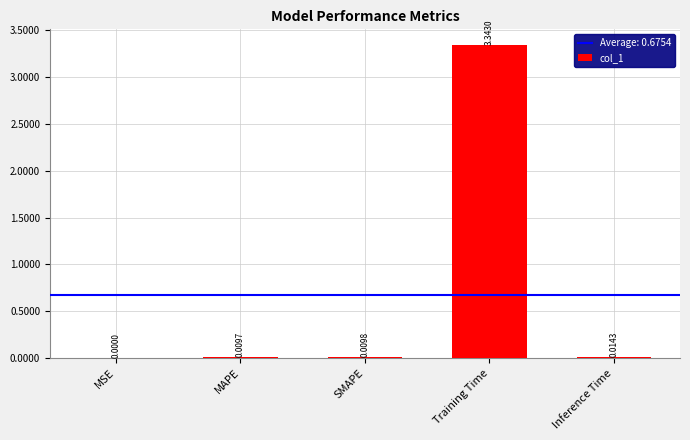

Which category has the highest value across all series?

Training Time